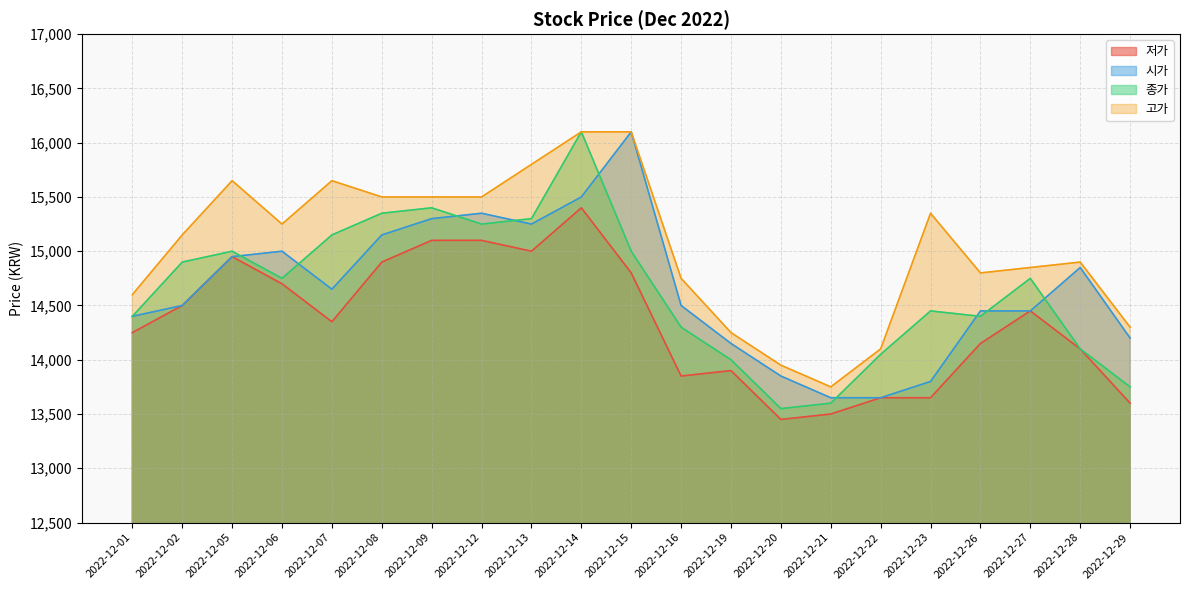

What is the value of the 종가 point at the 6th from the left?

15350